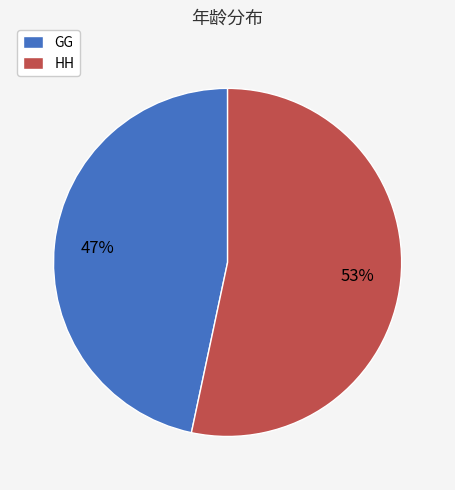

To the nearest percent, what percentage of the pie is HH?

53%